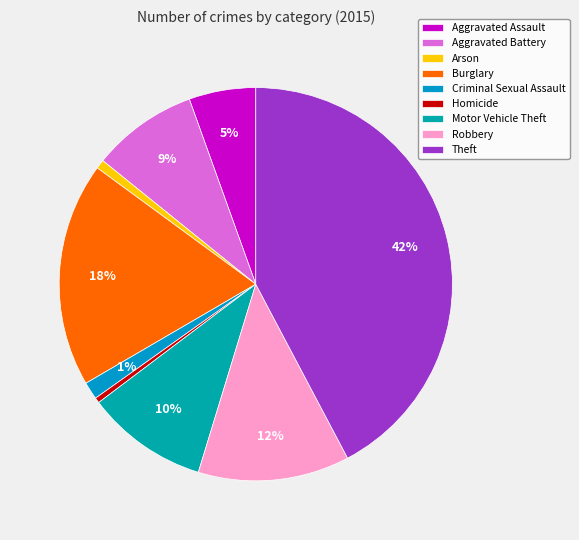

To the nearest percent, what is the difference between the Homicide and Aggravated Battery slice percentages?

8%